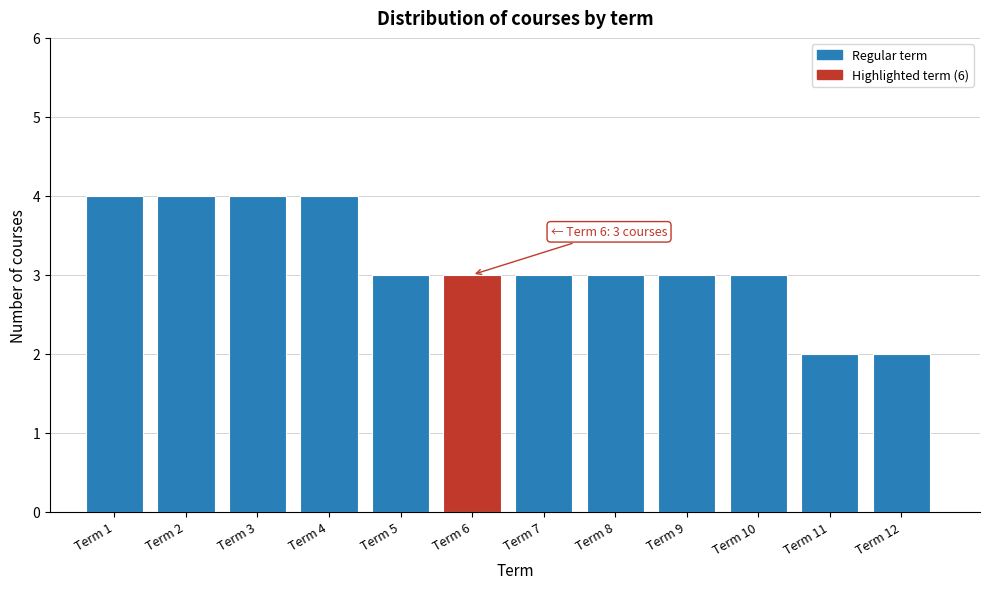

Reading right to left, what are all the values shown in this chart?

Term 12=2	Term 11=2	Term 10=3	Term 9=3	Term 8=3	Term 7=3	Term 6=3	Term 5=3	Term 4=4	Term 3=4	Term 2=4	Term 1=4